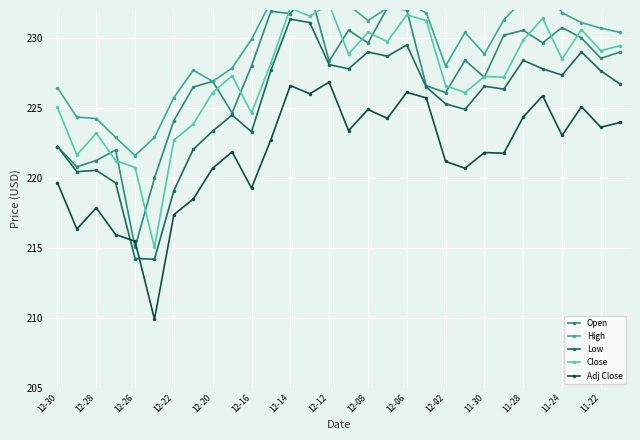

Where is the first local maximum for Adj Close?

12-28